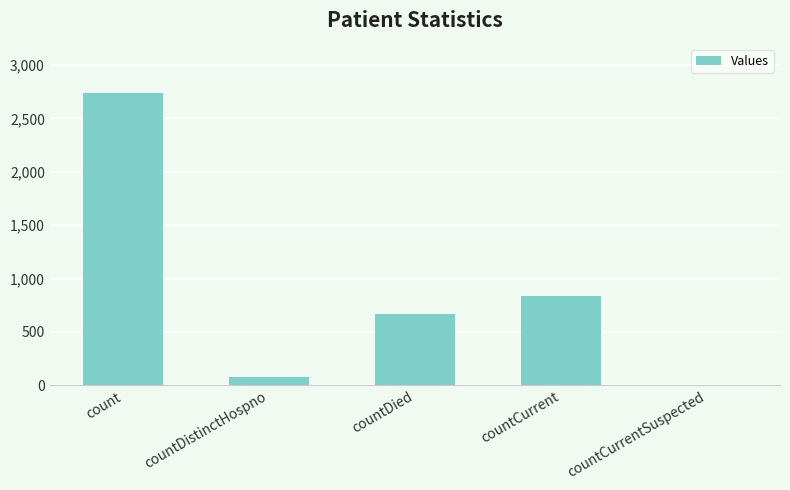

Where does the data first go above 665?

count